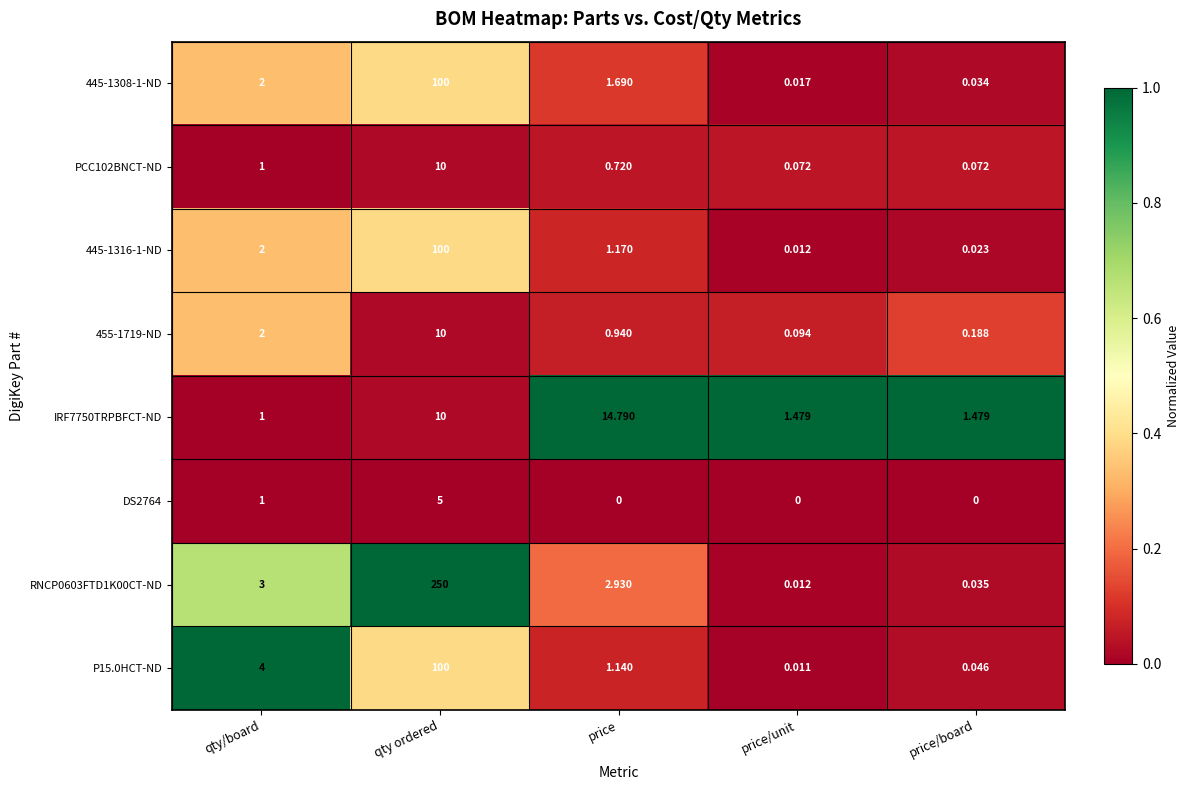

At which label does P15.0HCT-ND reach its minimum?

price/unit